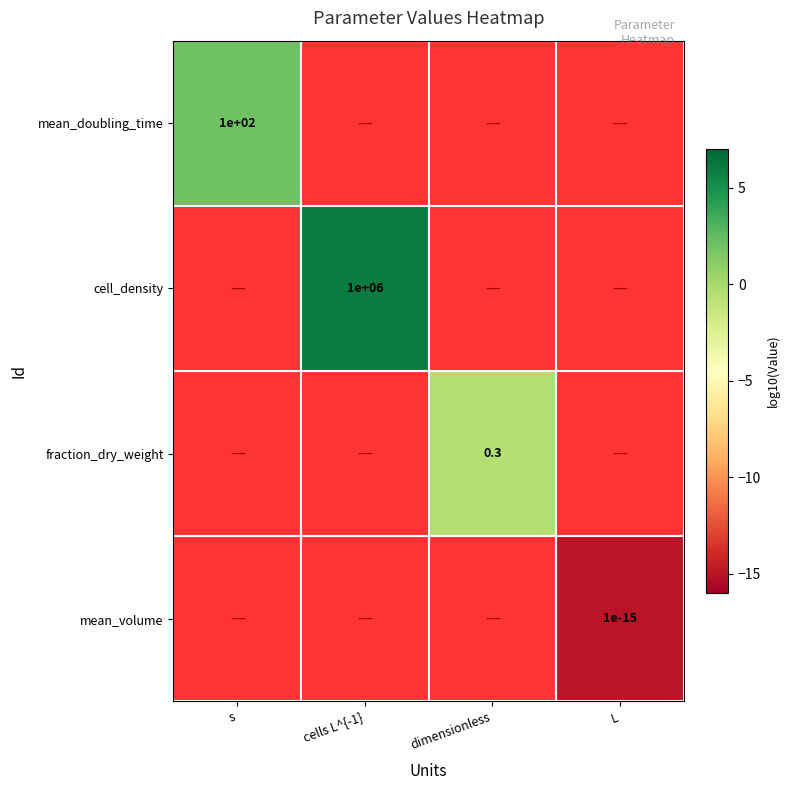

The value of mean_doubling_time at s is 2.0. True or false?

True